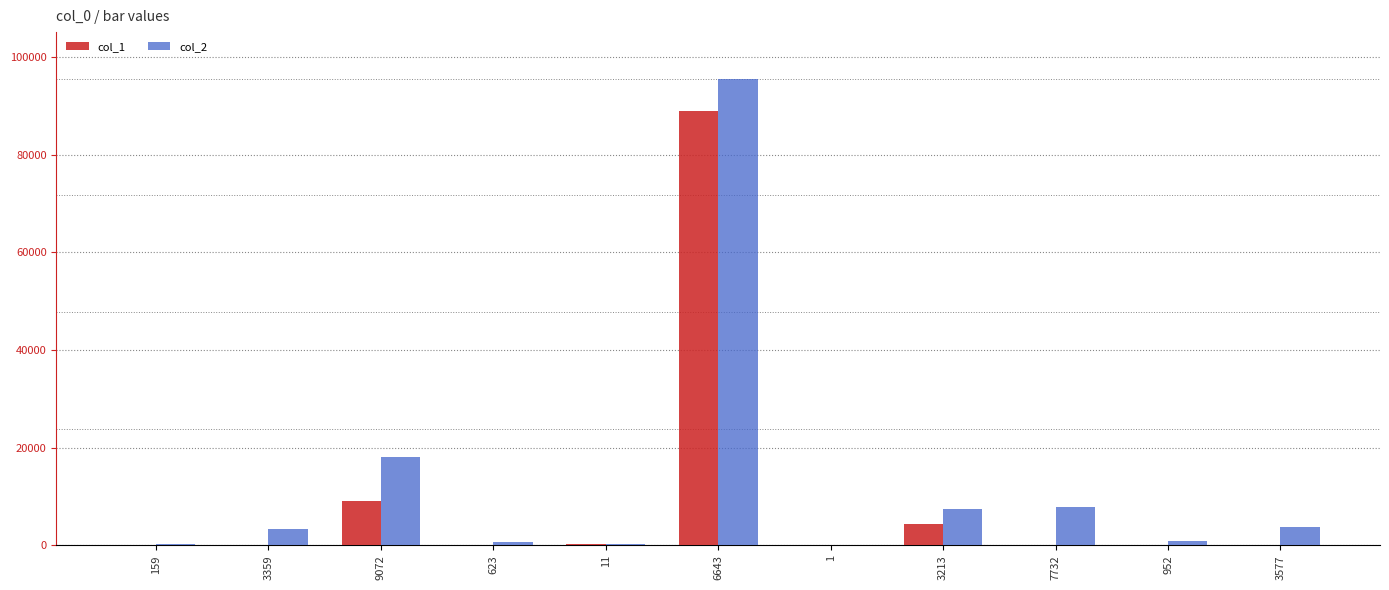

Which series has the largest range (max minus min)?

col_2